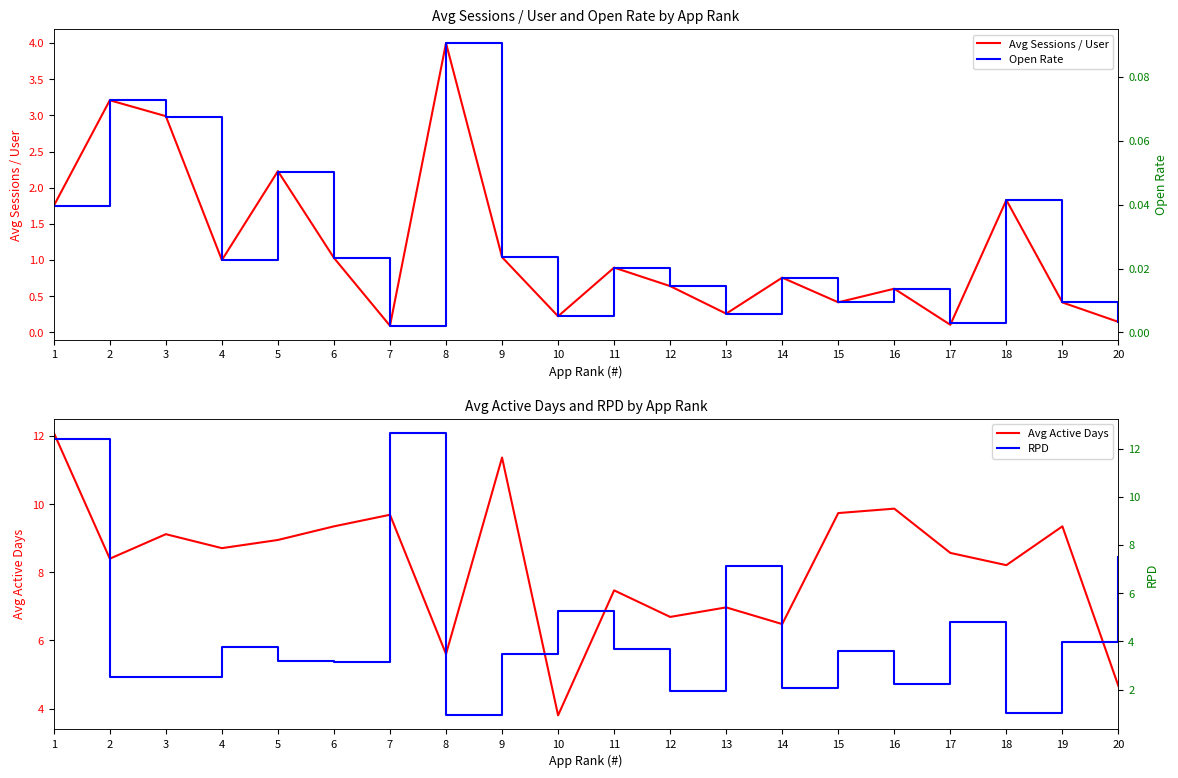

True or false: Avg Active Days and Avg Sessions / User intersect in this chart.

False